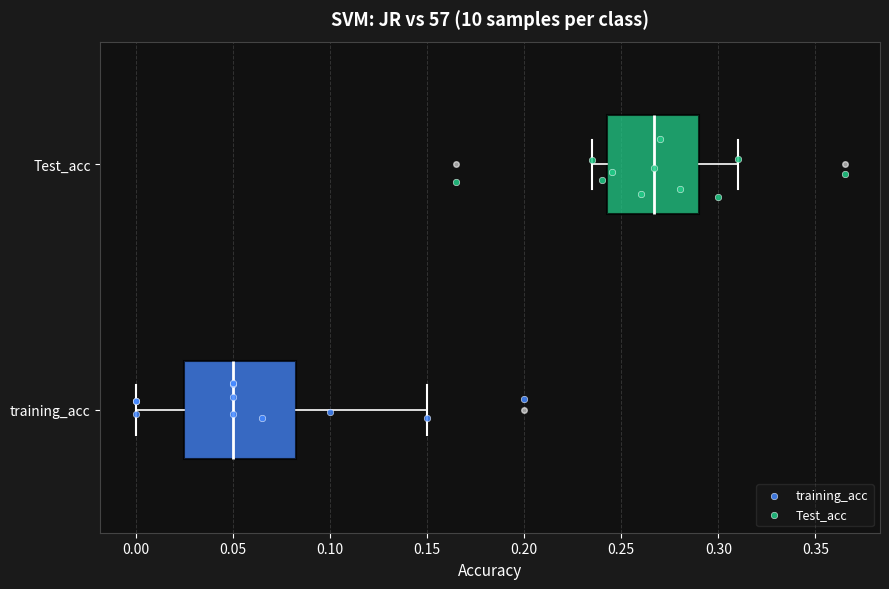

Which box has the furthest to the left median line?

training_acc